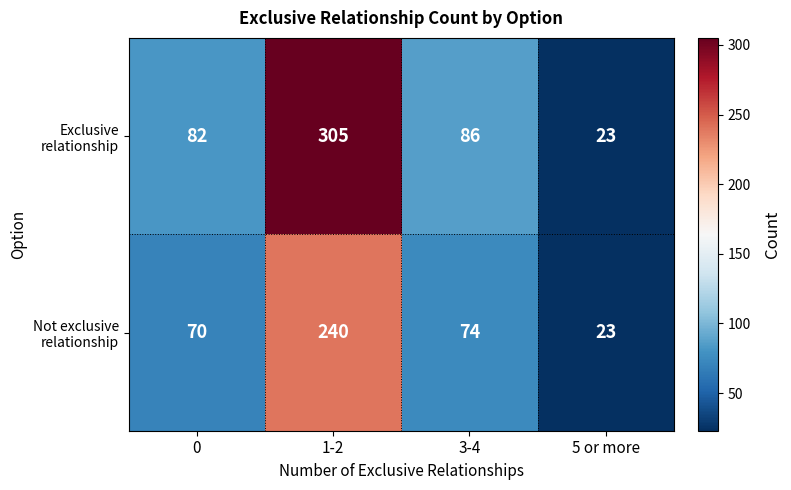

At which category is the sum across all series the highest?

1-2